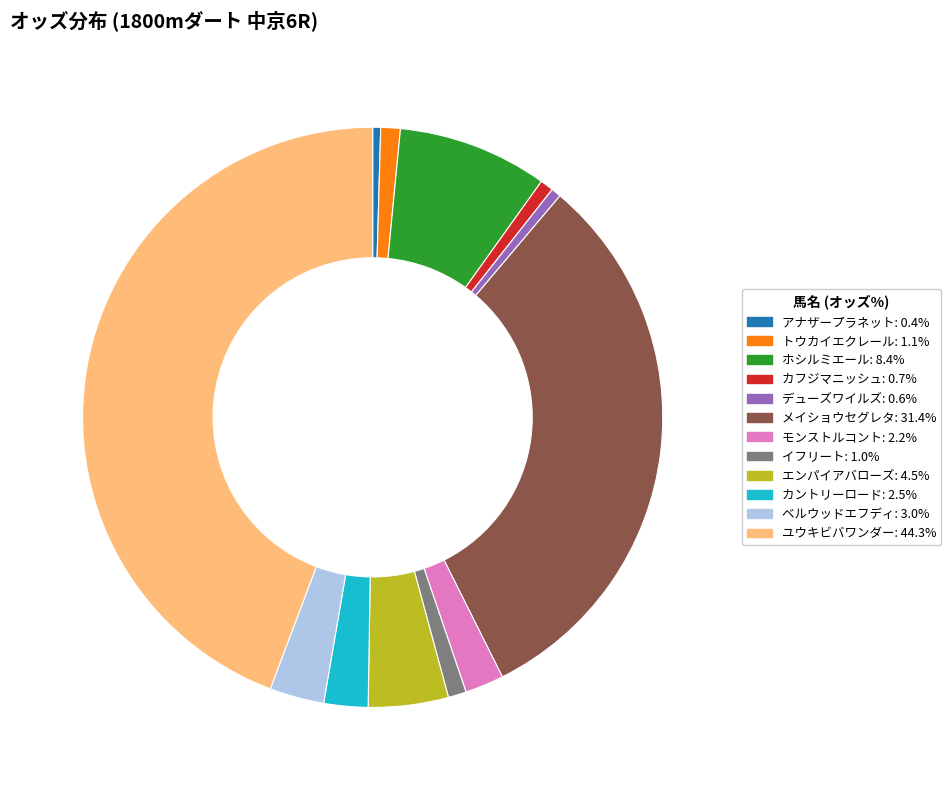

Between ホシルミエール and デューズワイルズ, which is larger?

ホシルミエール